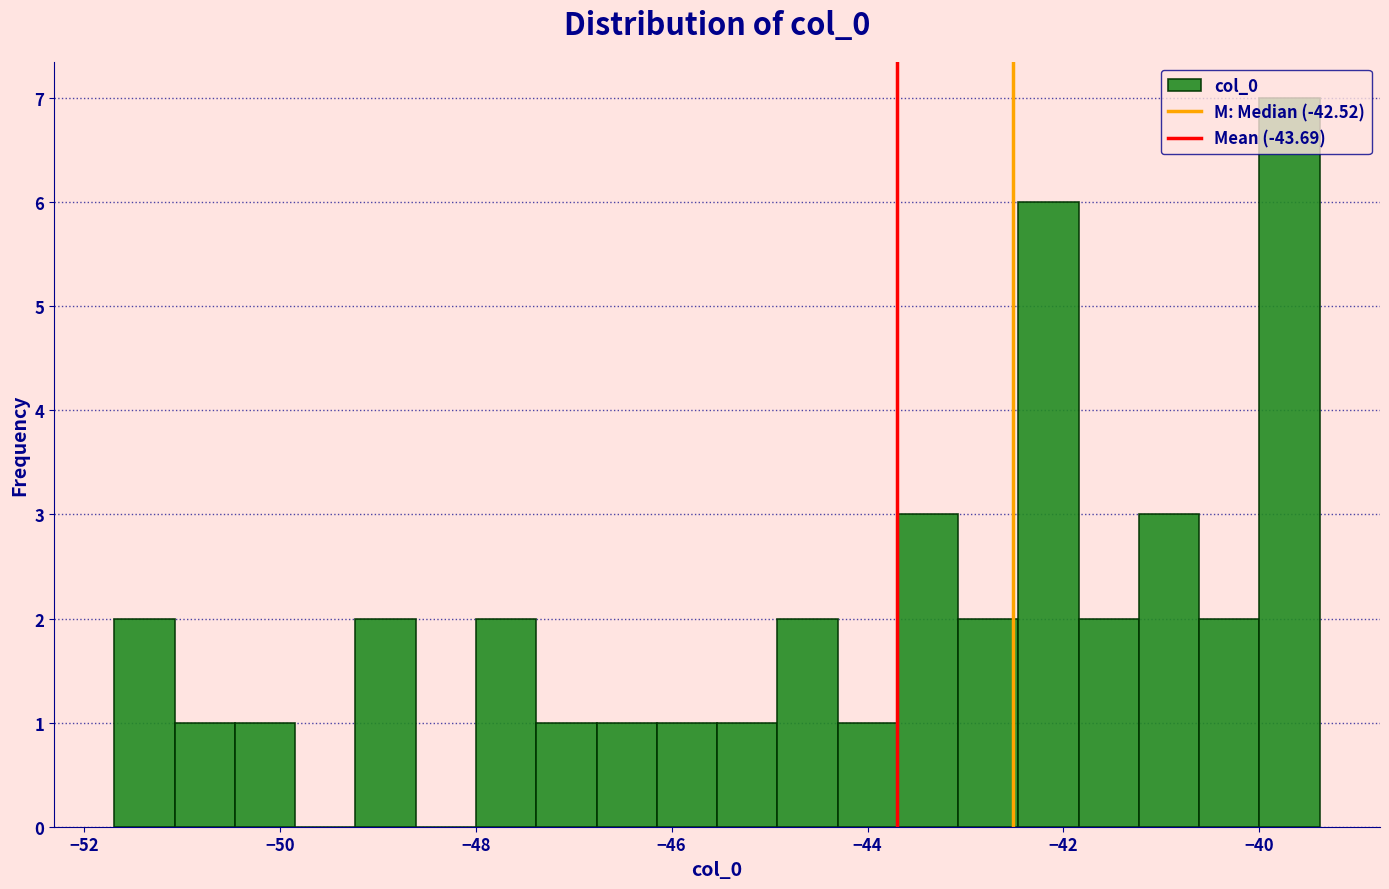

Read against the x-axis, roughly where is the centre of the tallest bar?

-39.6